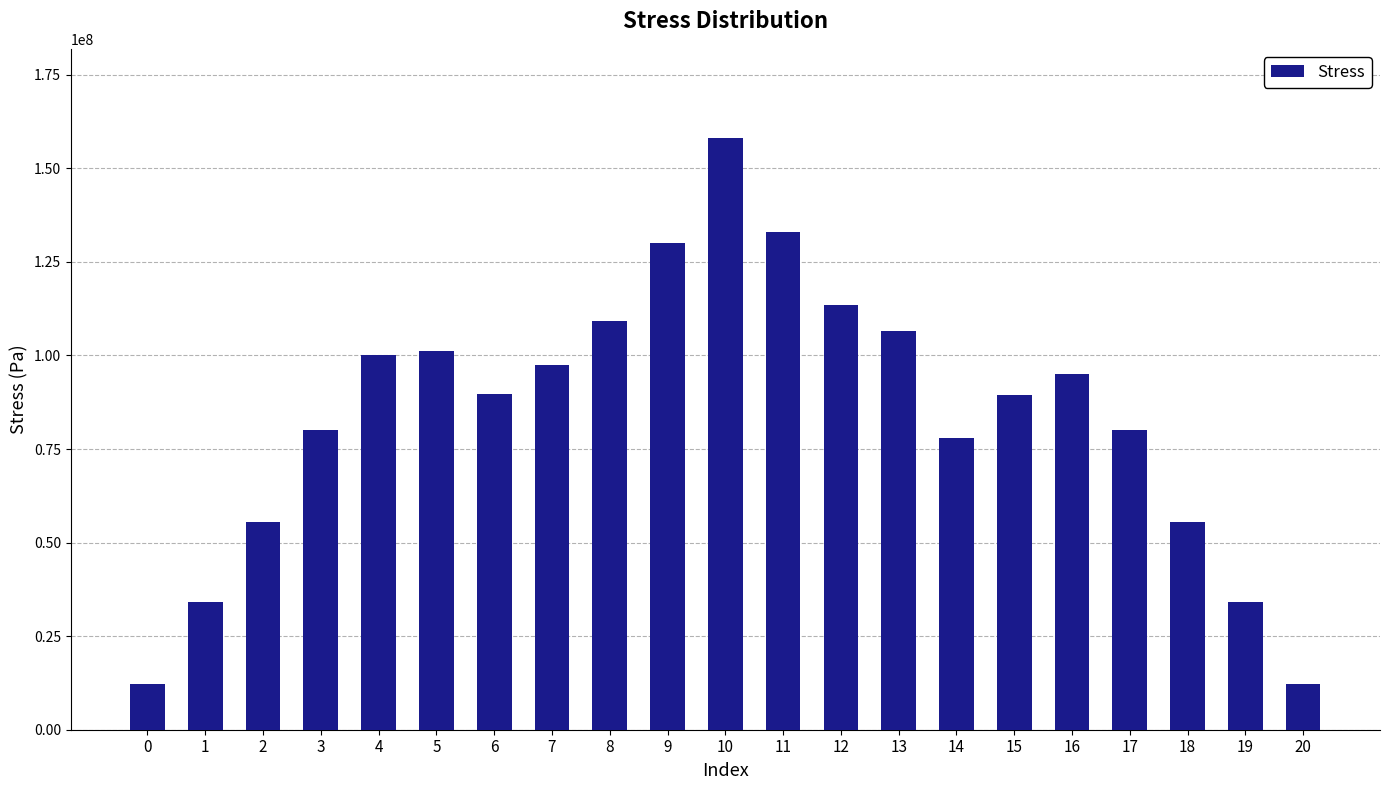

What is the difference between the values at 2 and 9?

74308636.4